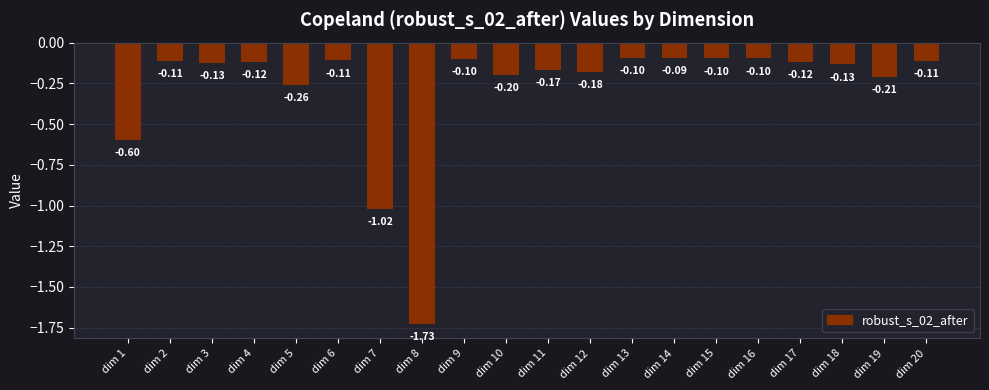

Are the bars grouped side by side (vs. stacked)?

No